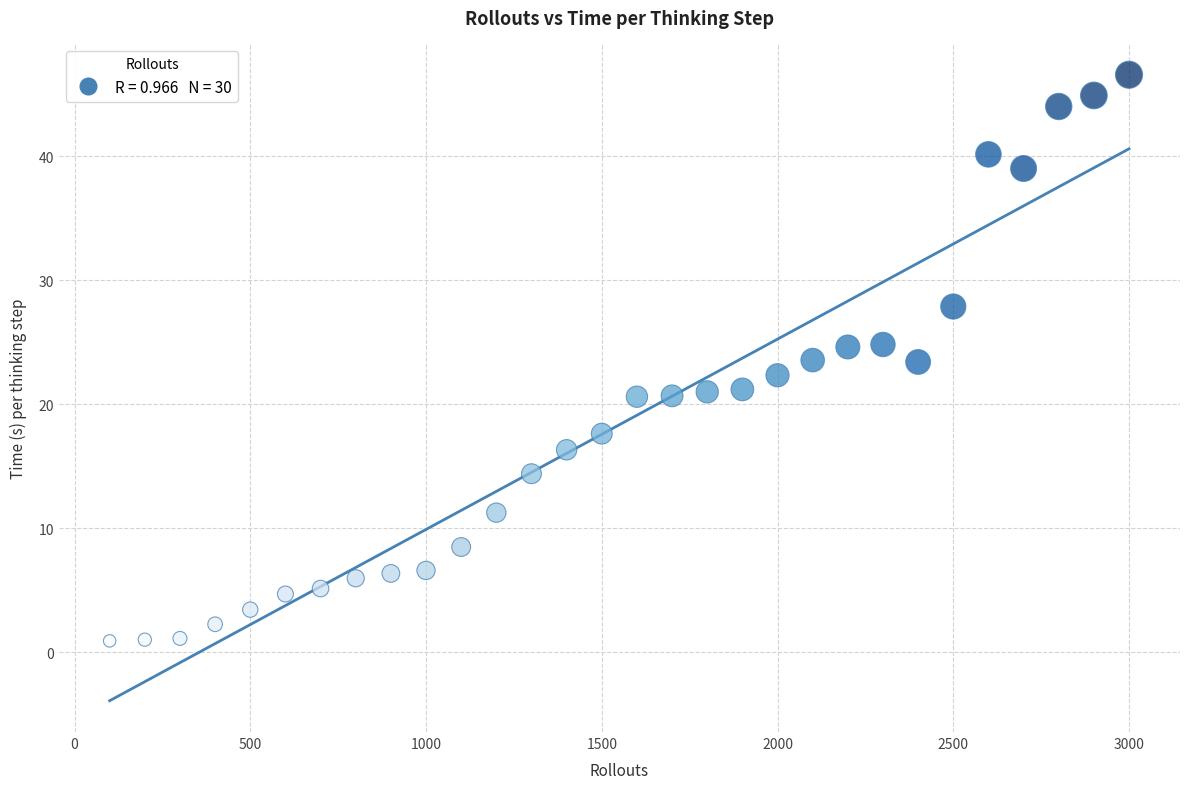

What is the range of X values (max minus min)?

2900.0